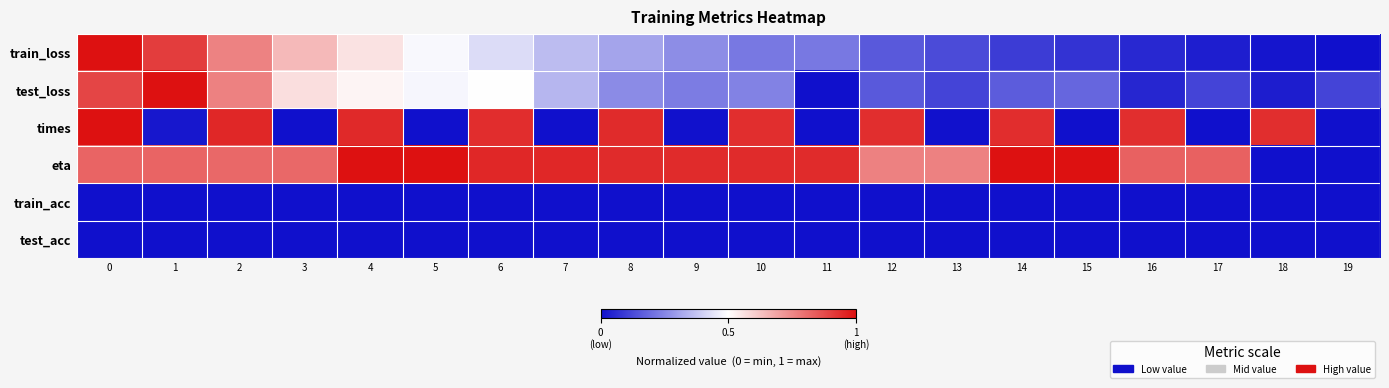

At 16, list the series in order from largest to smallest.

times, eta, train_loss, test_loss, train_acc, test_acc